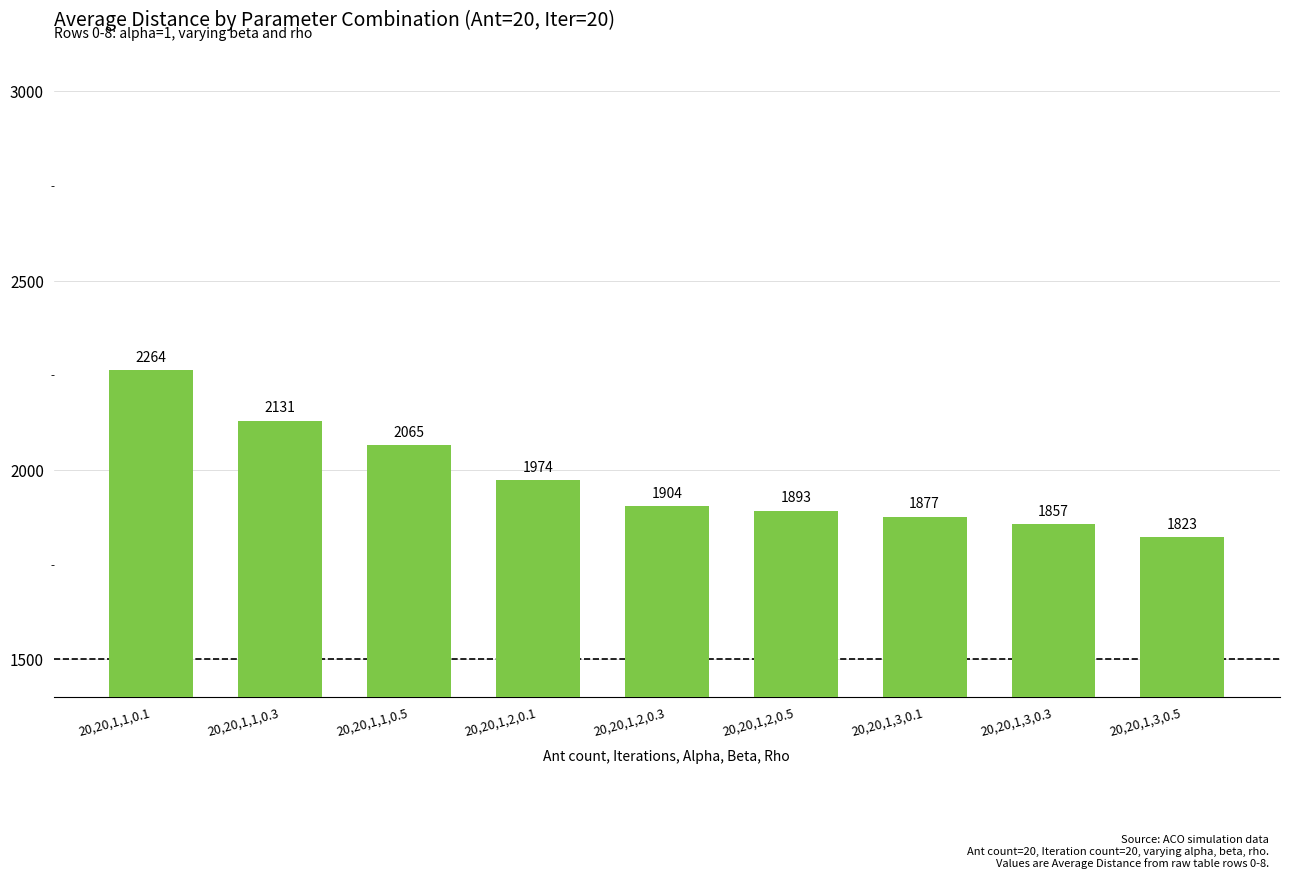

List the labels in order of value, largest first.

20,20,1,1,0.1, 20,20,1,1,0.3, 20,20,1,1,0.5, 20,20,1,2,0.1, 20,20,1,2,0.3, 20,20,1,2,0.5, 20,20,1,3,0.1, 20,20,1,3,0.3, 20,20,1,3,0.5